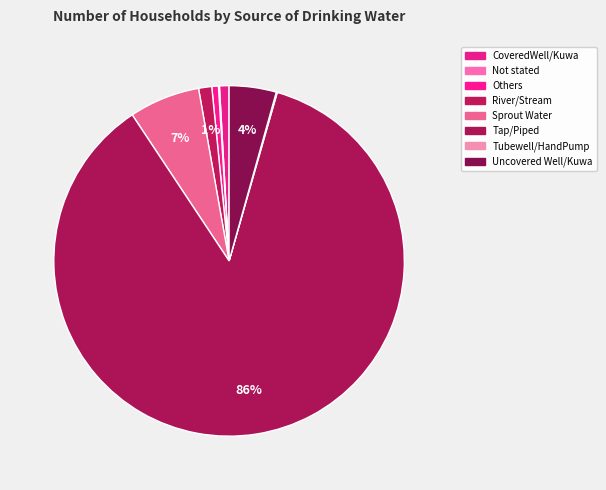

What percentage is the CoveredWell/Kuwa slice, to the nearest percent?

1%